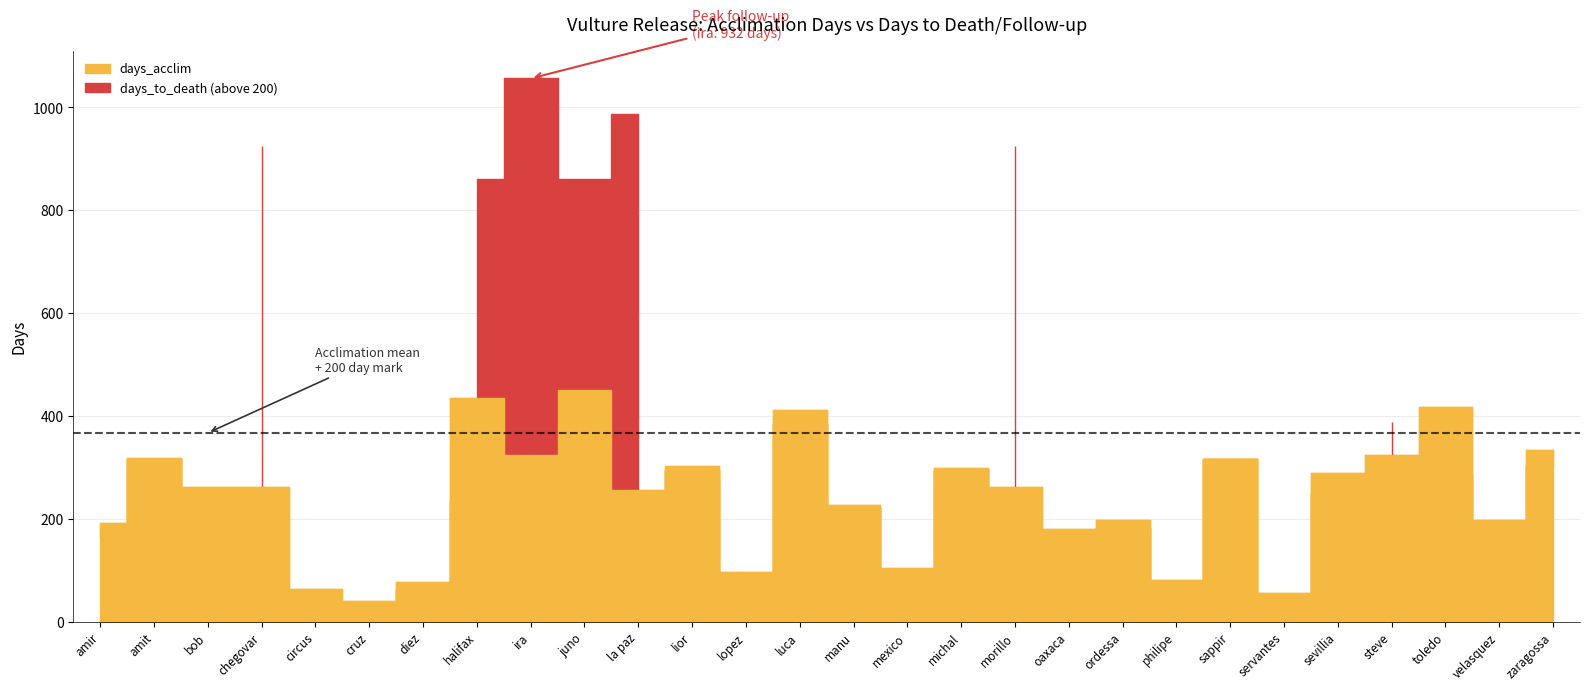

What is the sum of the days_to_death values at diez and philipe?

47